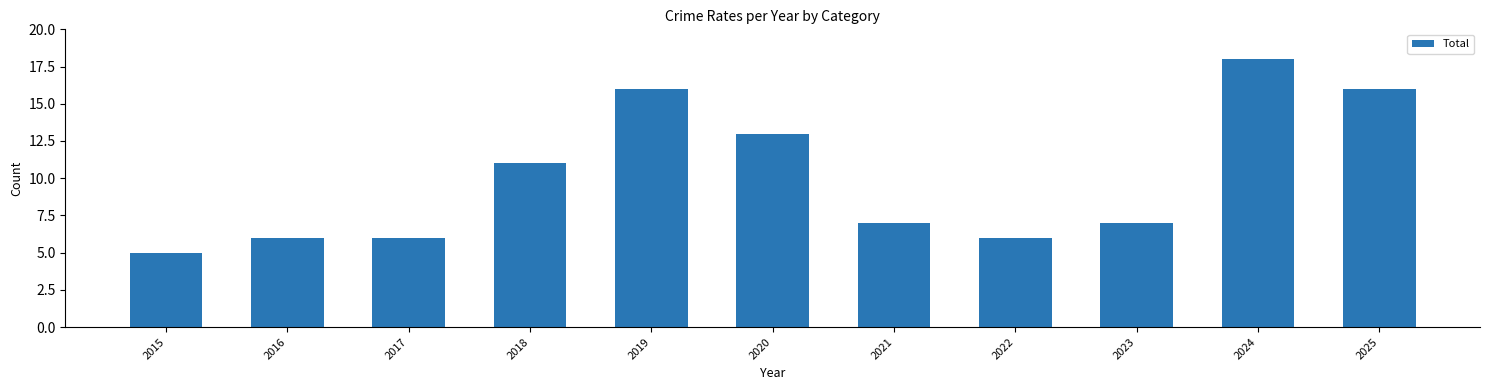

Which has a higher value, 2020 or 2019?

2019